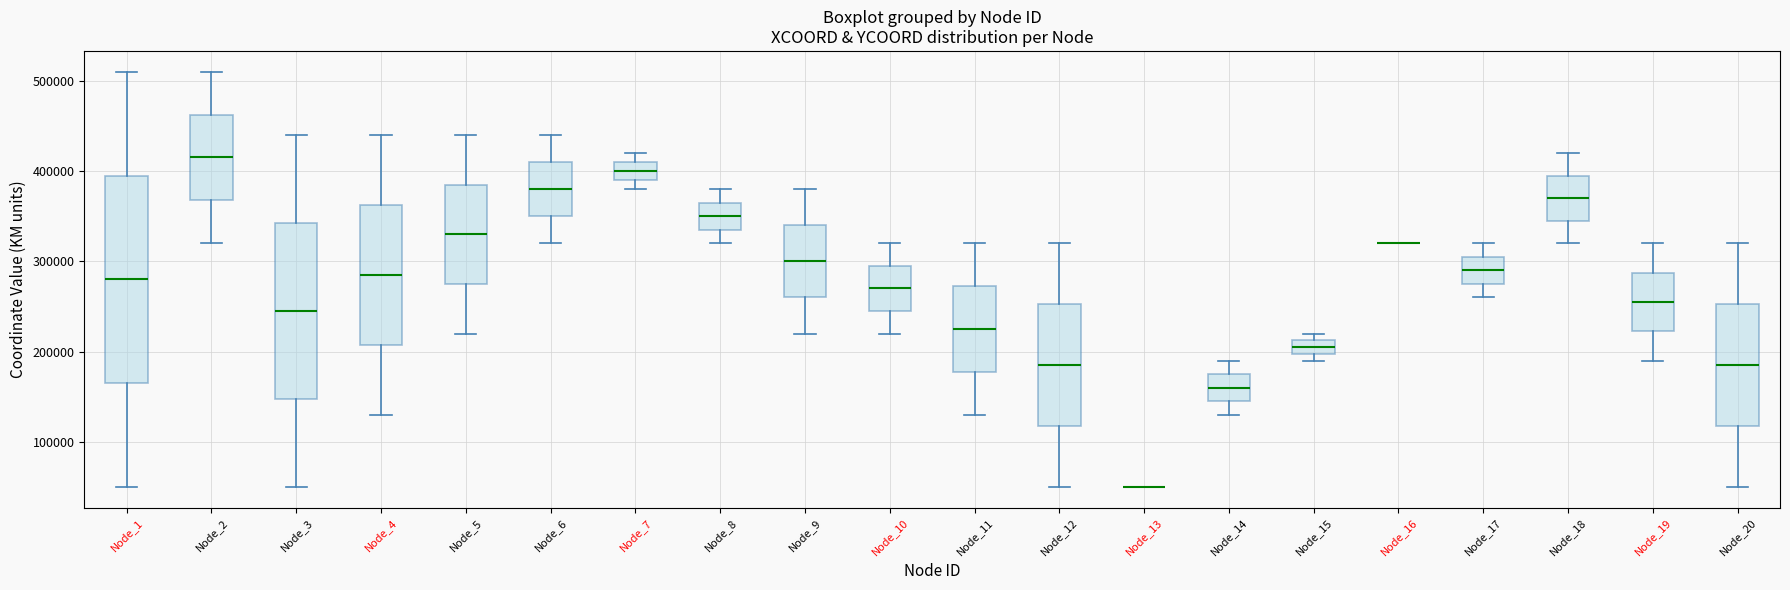

Reading left to right, read every box against the y-axis: the position of its median line, the range the box covers, and the ends of its whiskers. The values are not printed on the chart, so give them approximately, as read against the axis.

Node_1: median 280000, box 170000 to 400000, whiskers 50000 to 510000
Node_2: median 420000, box 370000 to 460000, whiskers 320000 to 510000
Node_3: median 250000, box 150000 to 340000, whiskers 50000 to 440000
Node_4: median 290000, box 210000 to 360000, whiskers 130000 to 440000
Node_5: median 330000, box 280000 to 390000, whiskers 220000 to 440000
Node_6: median 380000, box 350000 to 410000, whiskers 320000 to 440000
Node_7: median 400000, box 390000 to 410000, whiskers 380000 to 420000
Node_8: median 350000, box 340000 to 370000, whiskers 320000 to 380000
Node_9: median 300000, box 260000 to 340000, whiskers 220000 to 380000
Node_10: median 270000, box 250000 to 300000, whiskers 220000 to 320000
Node_11: median 230000, box 180000 to 270000, whiskers 130000 to 320000
Node_12: median 190000, box 120000 to 250000, whiskers 50000 to 320000
Node_13: box collapsed to a line at 50000, whiskers 50000 to 50000
Node_14: median 160000, box 150000 to 180000, whiskers 130000 to 190000
Node_15: median 210000 (inside the box), box 200000 to 210000, whiskers 190000 to 220000
Node_16: box collapsed to a line at 320000, whiskers 320000 to 320000
Node_17: median 290000, box 280000 to 310000, whiskers 260000 to 320000
Node_18: median 370000, box 350000 to 400000, whiskers 320000 to 420000
Node_19: median 260000, box 220000 to 290000, whiskers 190000 to 320000
Node_20: median 190000, box 120000 to 250000, whiskers 50000 to 320000